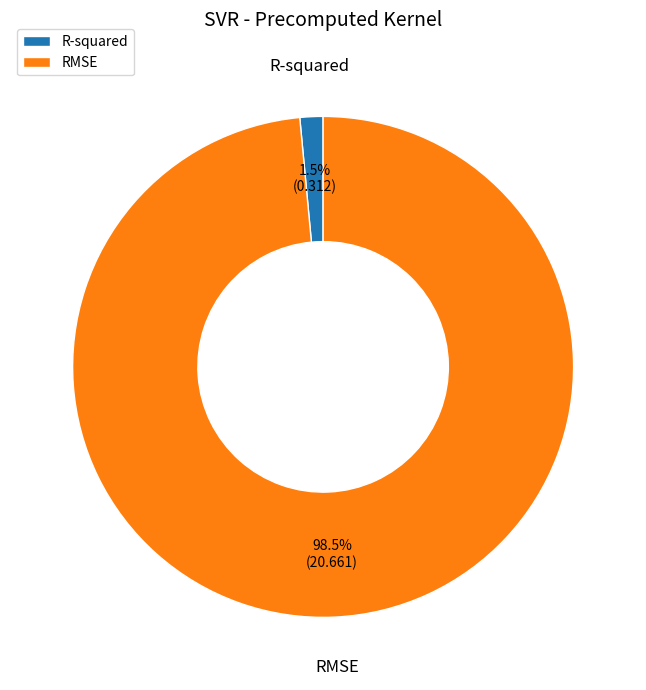

Is it true that R-squared is 7% of the pie?

False